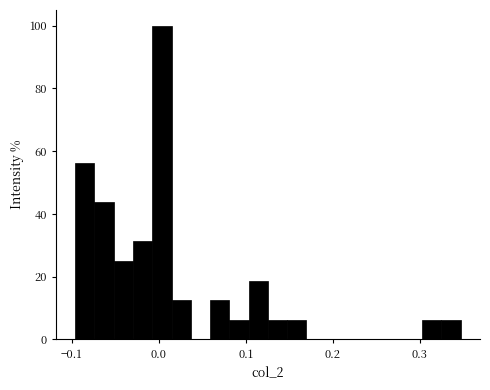

Read against the x-axis, roughly where is the centre of the tallest bar?

0.00